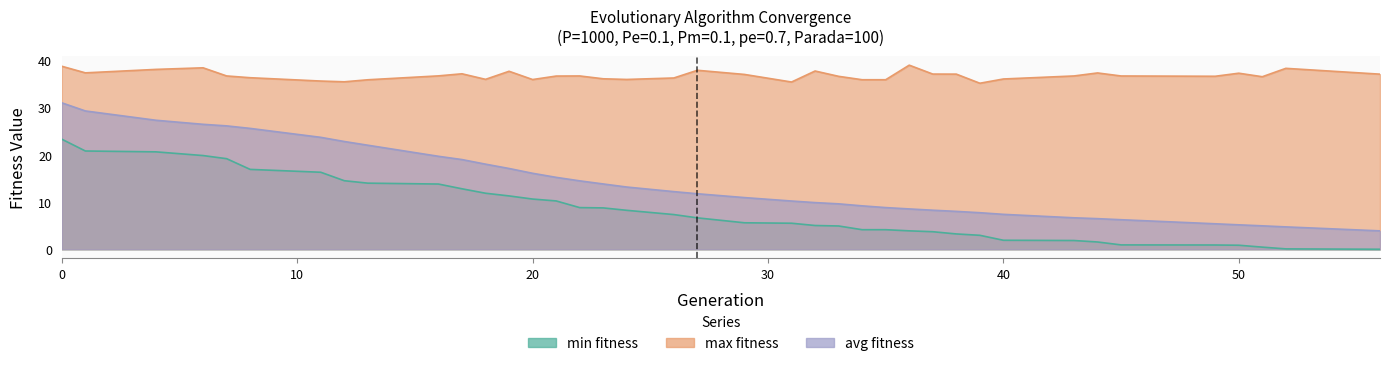

Rank the series at 0 from highest to lowest value.

max, avg, min